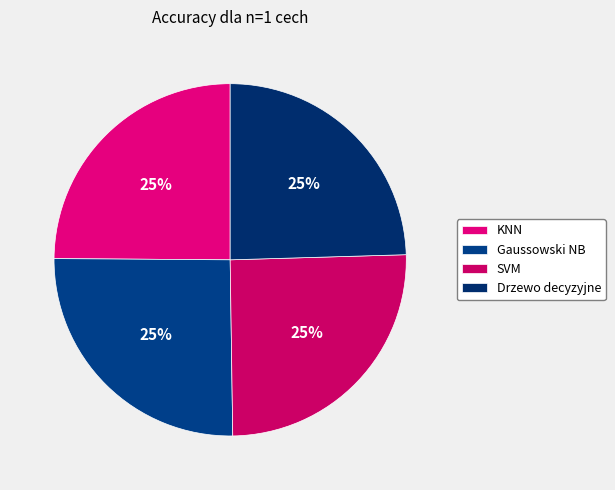

To the nearest percent, what portion does Gaussowski NB represent?

25%